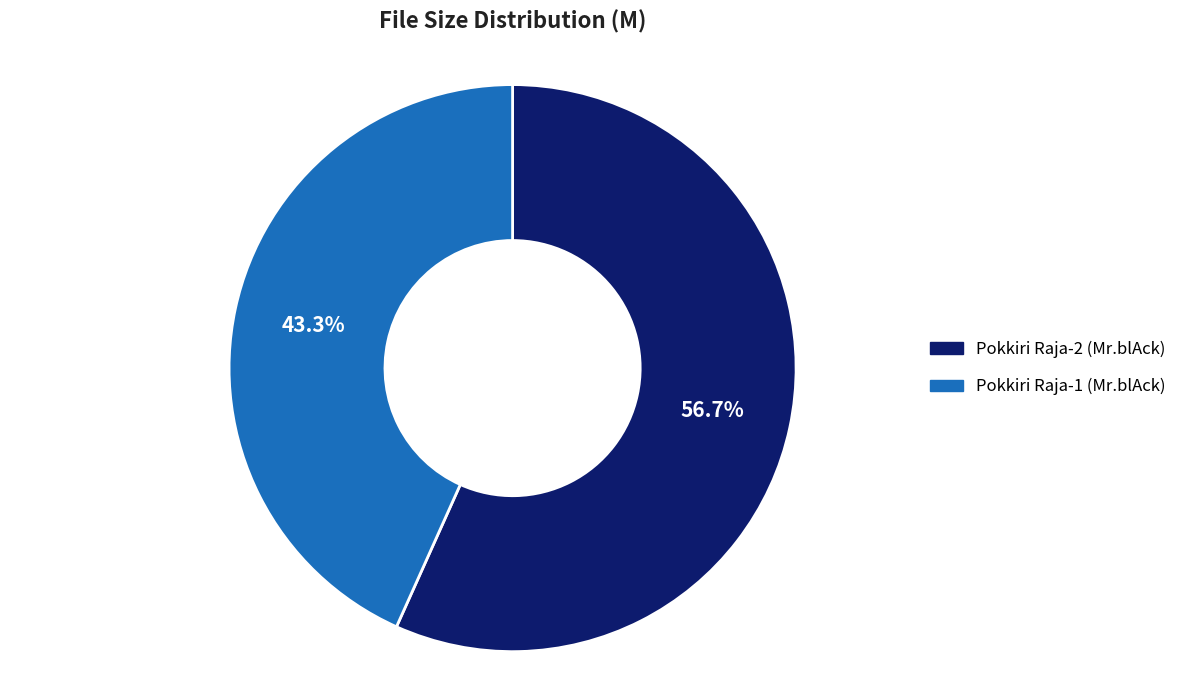

Is there a majority slice in this chart?

Yes